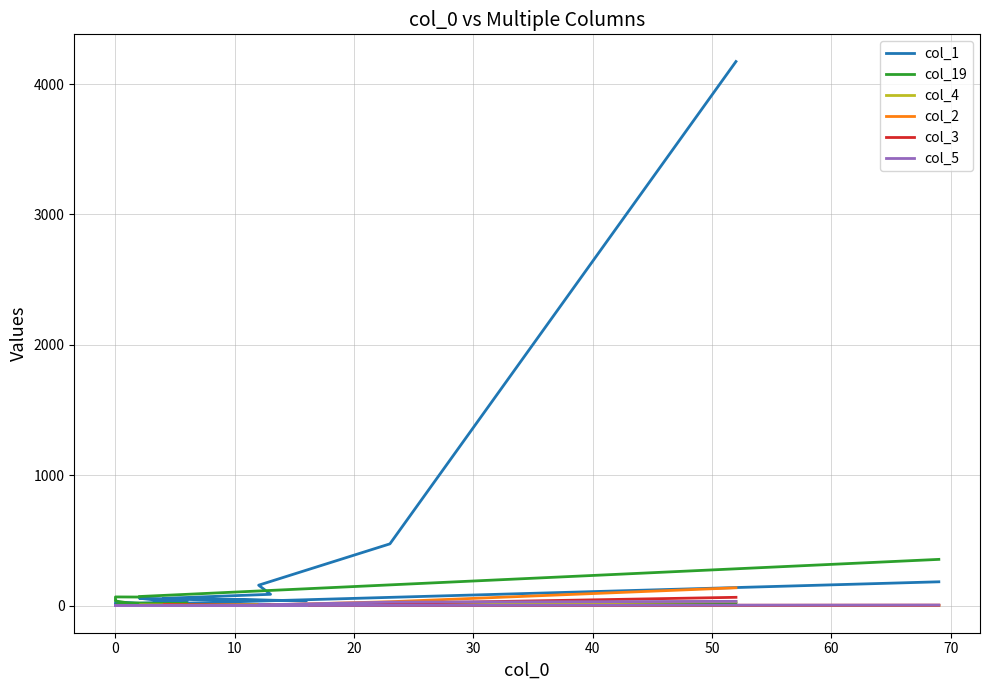

Which series ends up on top after the final intersection of col_19 and col_5?

col_19